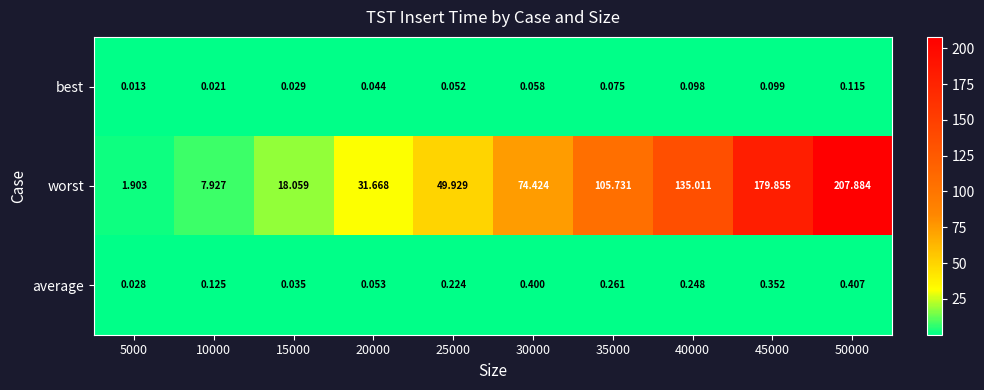

What is the maximum value shown in the chart?

207.9